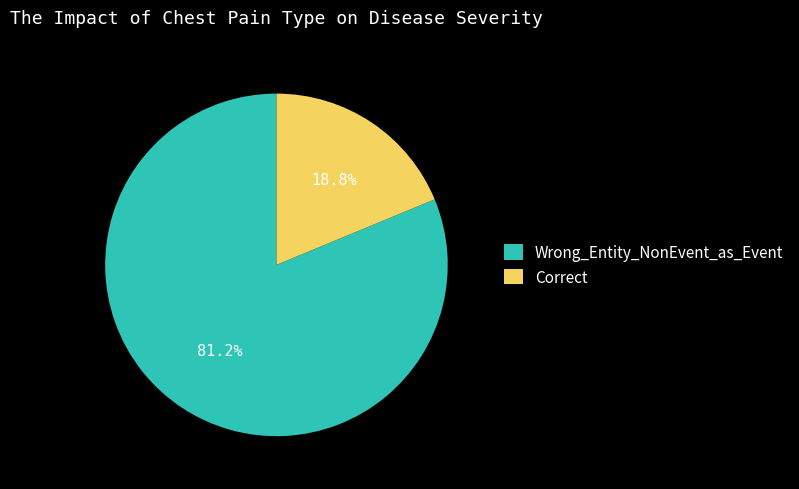

What is the largest slice in the pie chart?

Wrong_Entity_NonEvent_as_Event